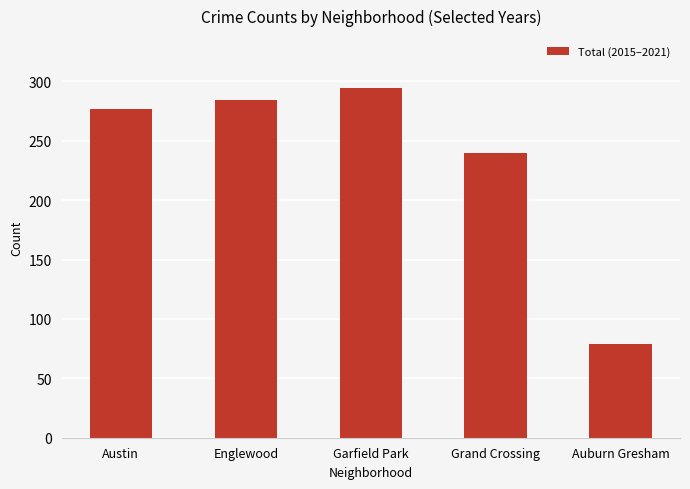

What is the value of the 1st bar from the left?

277